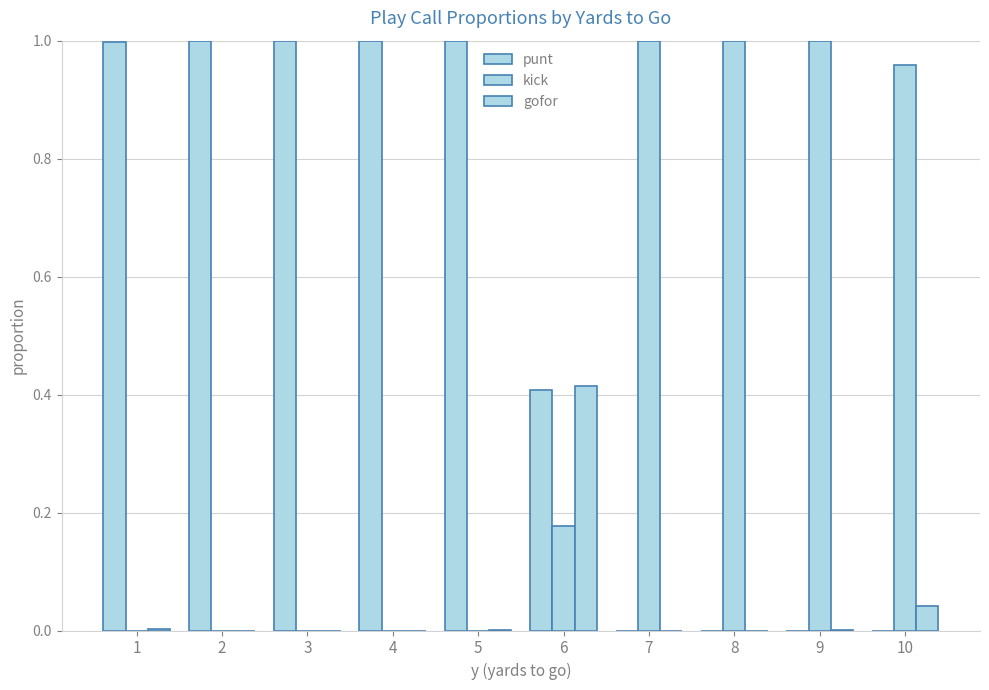

How many groups of bars are there?

10